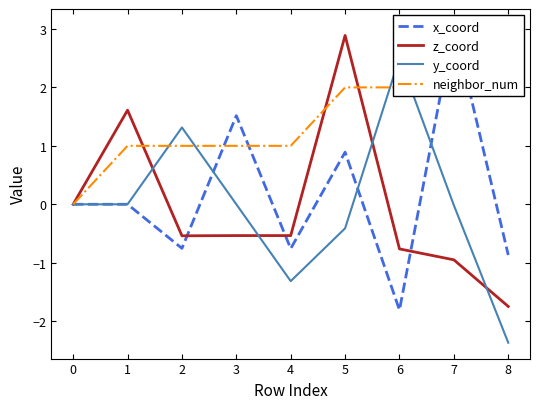

Reading left to right, what are all the values shown in this chart?

x_coord: 0.0	-0.0	-0.8	1.5	-0.8	0.9	-1.8	3.1	-0.9
z_coord: 0.0	1.6	-0.5	-0.5	-0.5	2.9	-0.8	-1.0	-1.7
y_coord: 0.0	-0.0	1.3	-0.0	-1.3	-0.4	2.5	-0.0	-2.4
neighbor_num: 0.0	1.0	1.0	1.0	1.0	2.0	2.0	2.0	2.0